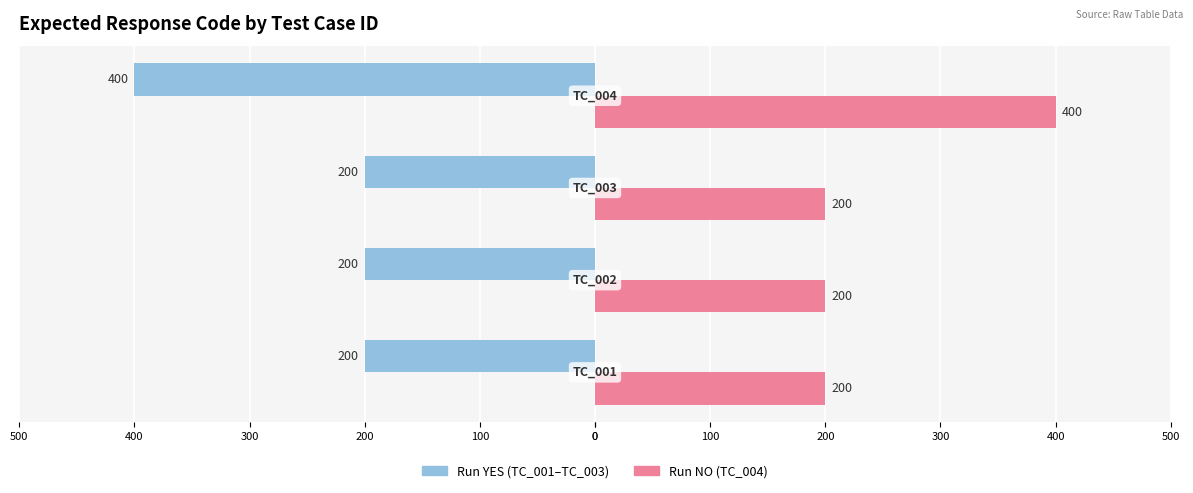

What is the value of the Expected Code (Female axis) bar at the 4th from the left?

400